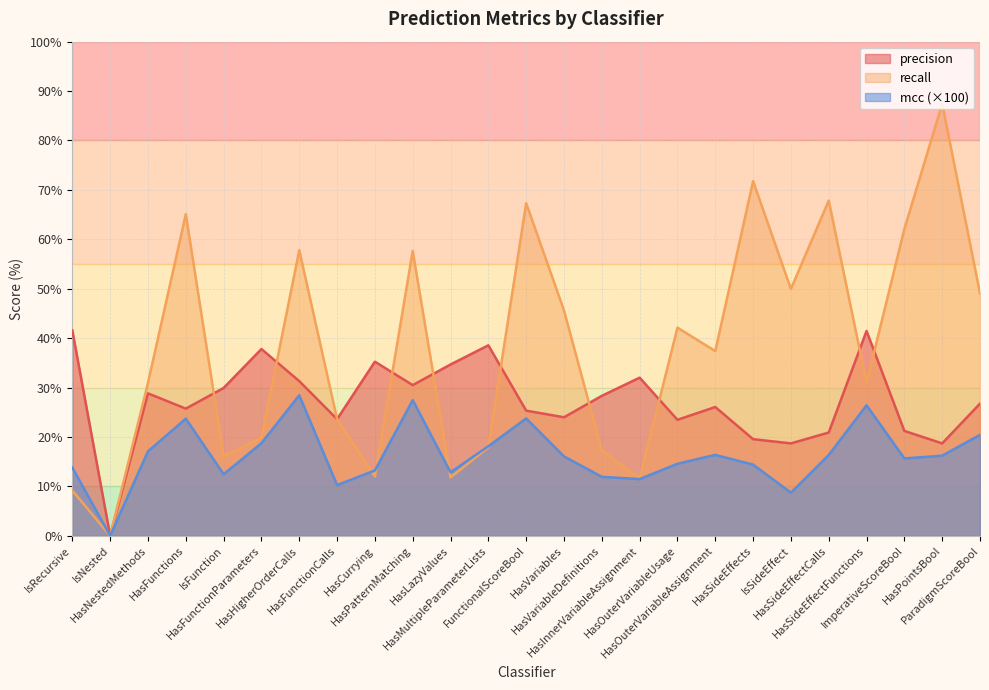

At which label does mcc reach its peak?

HasHigherOrderCalls